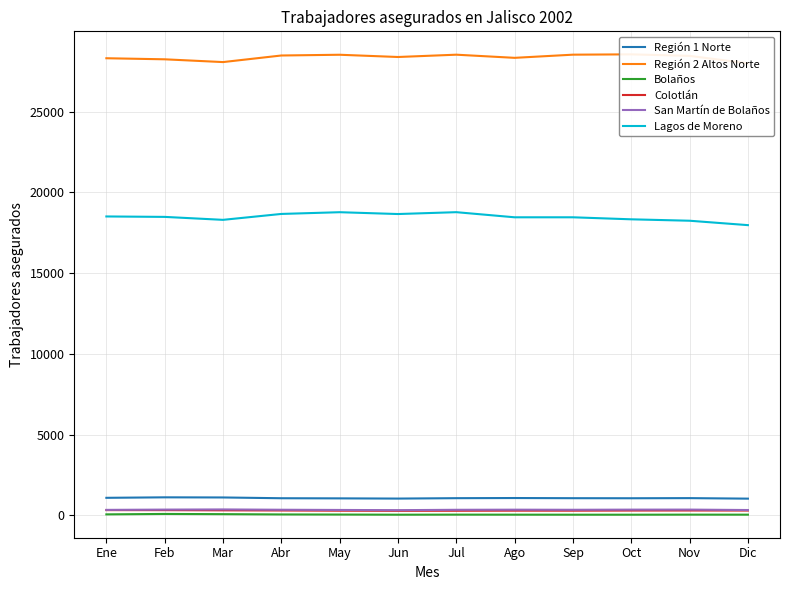

Count the number of data series in this chart.

6